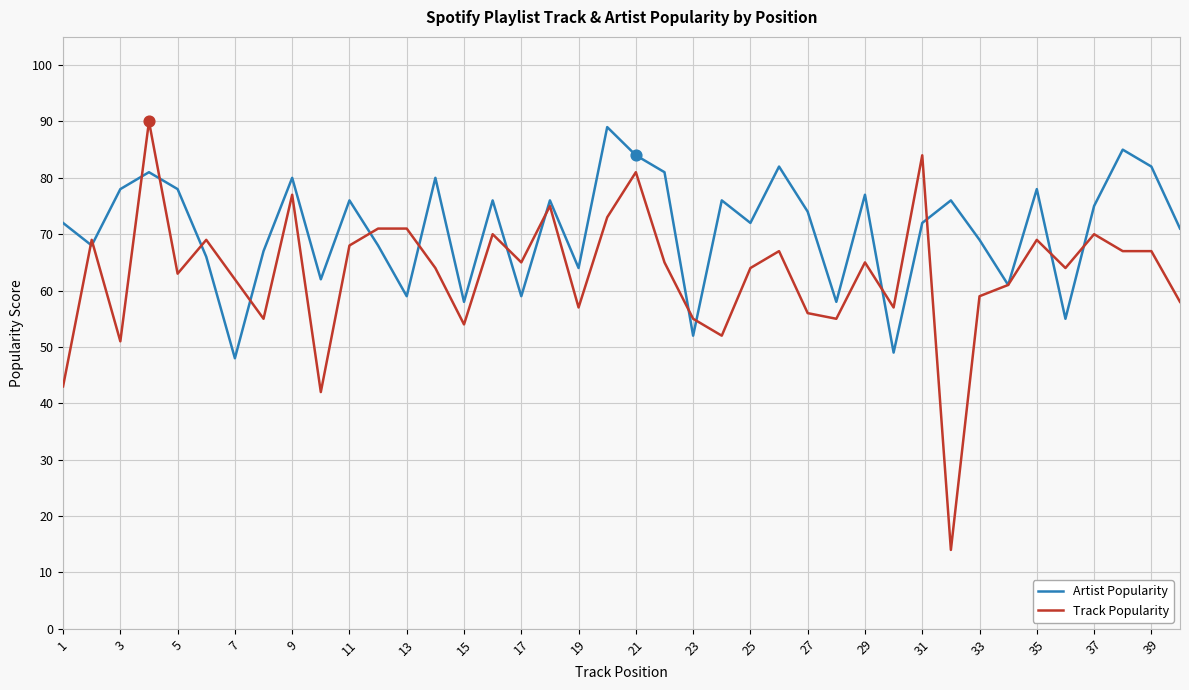

Rank the series by their average value, from highest to lowest.

Artist Popularity, Track Popularity